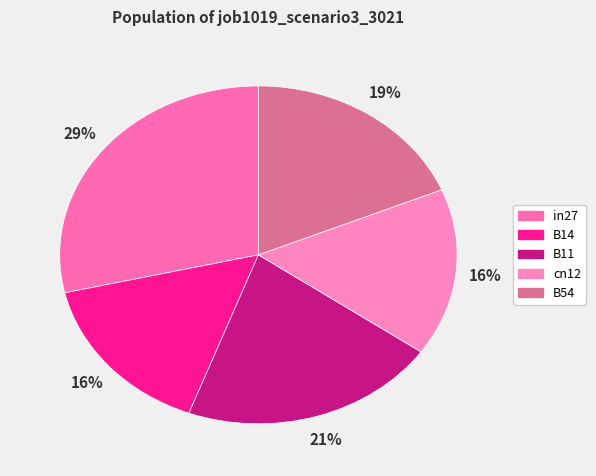

To the nearest percent, what portion does in27 represent?

29%